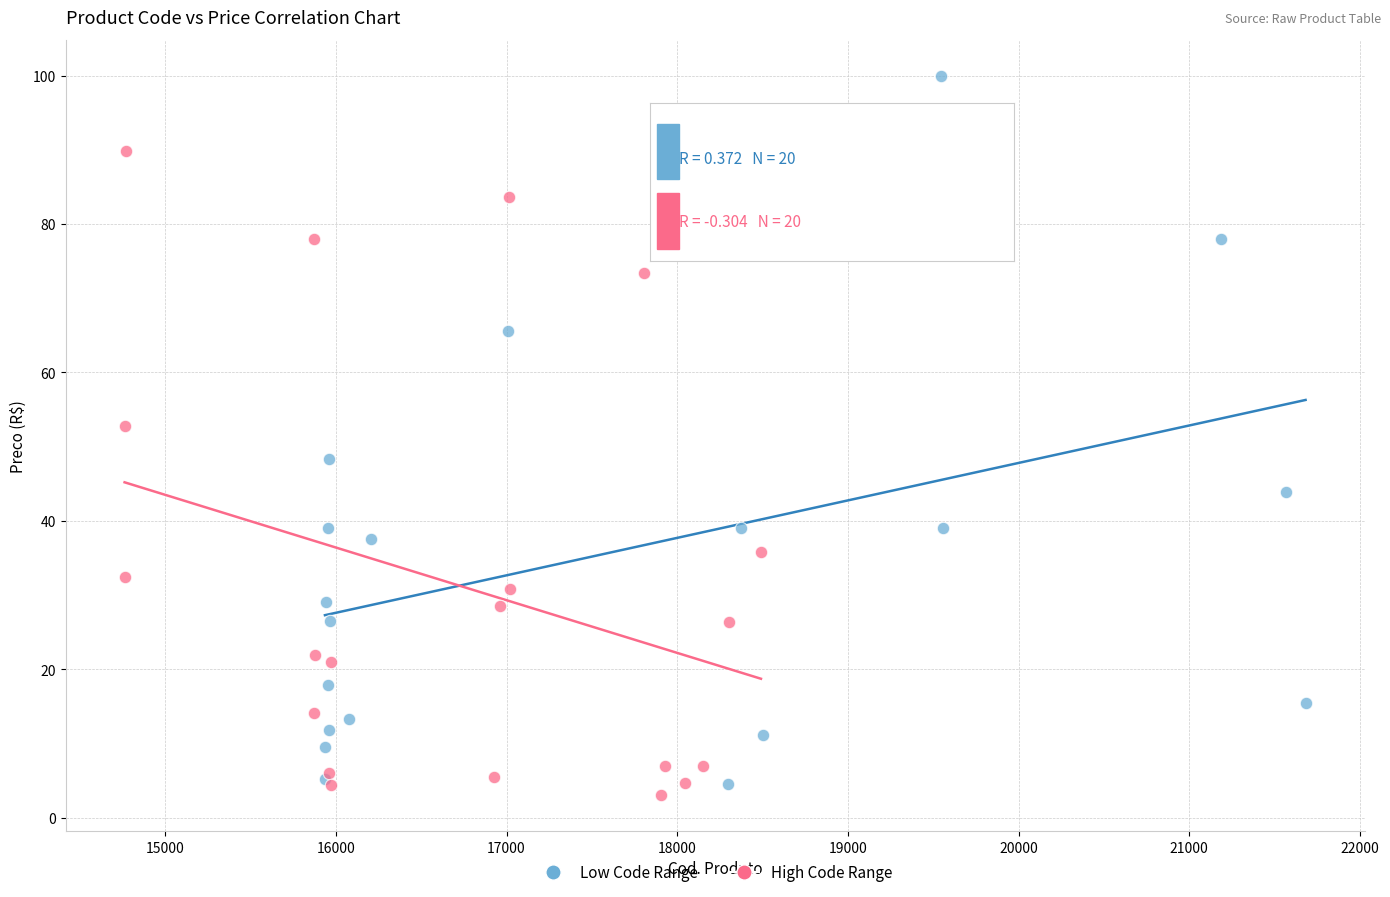

Which series contains the highest Y value?

Low Code Range